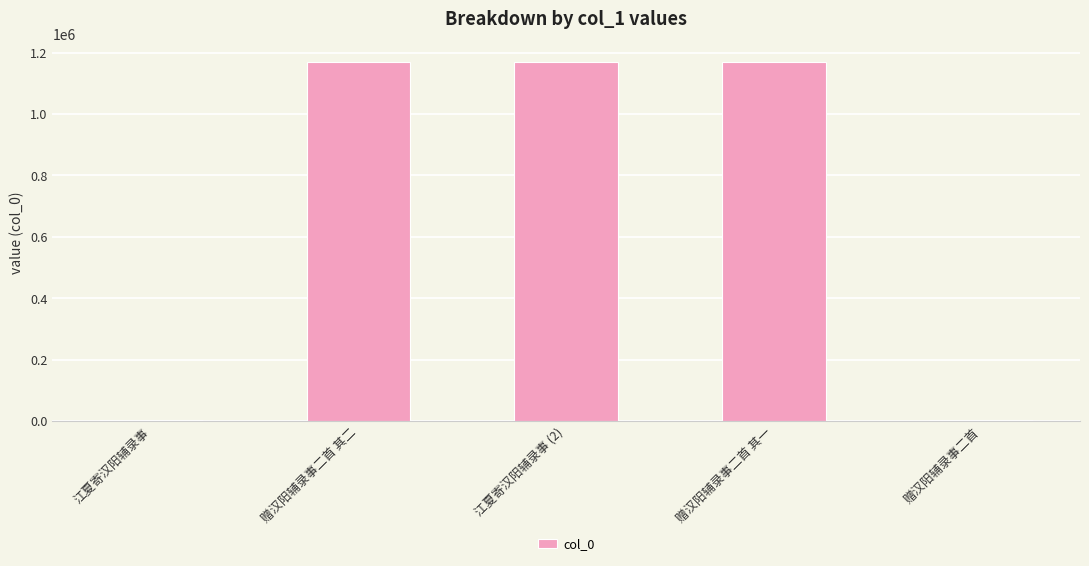

What value does the data have at 赠汉阳辅录事二首 其一, to the nearest 10?

1168050